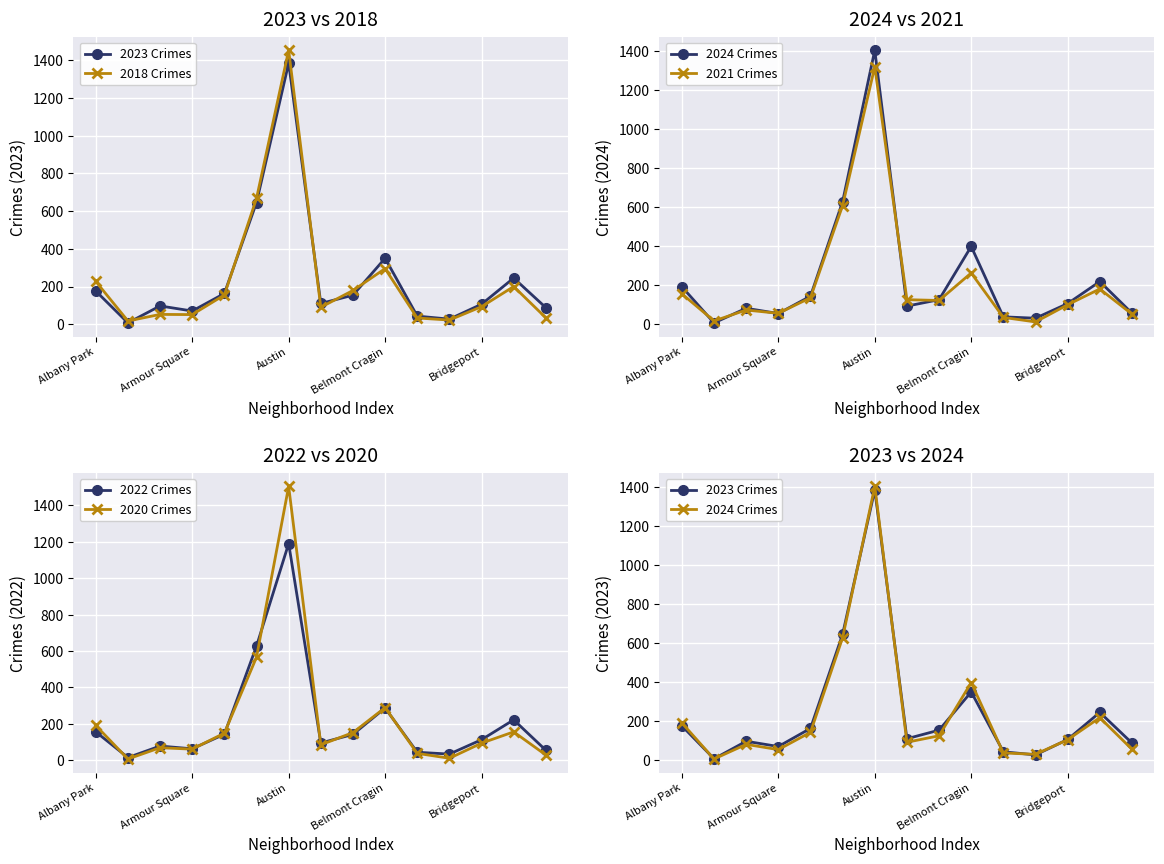

True or false: 2020 Crimes has more than 2 points higher than both neighbors.

True